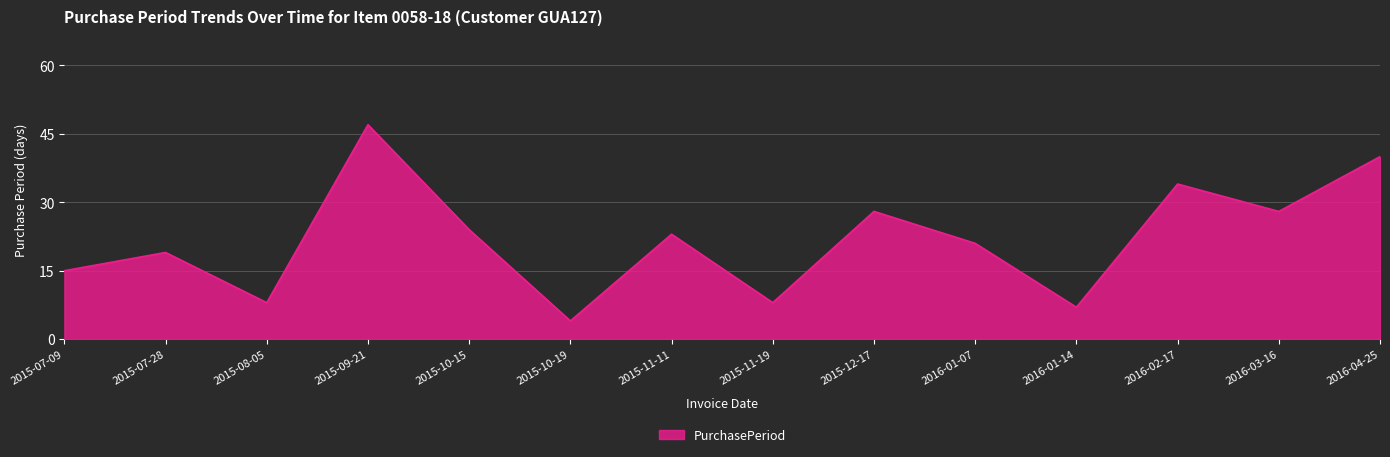

What position from the right is 2015-08-05?

12